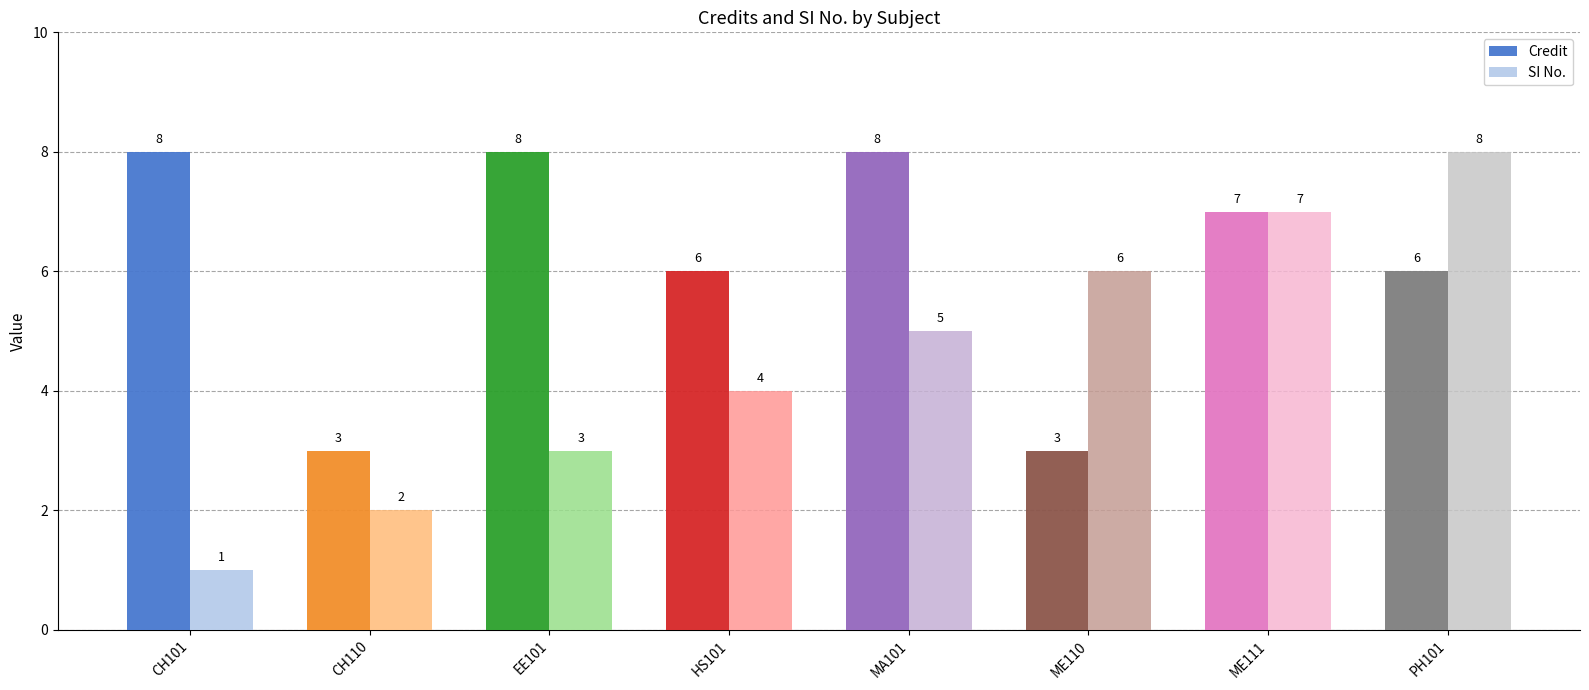

How many data points does each series have?

8